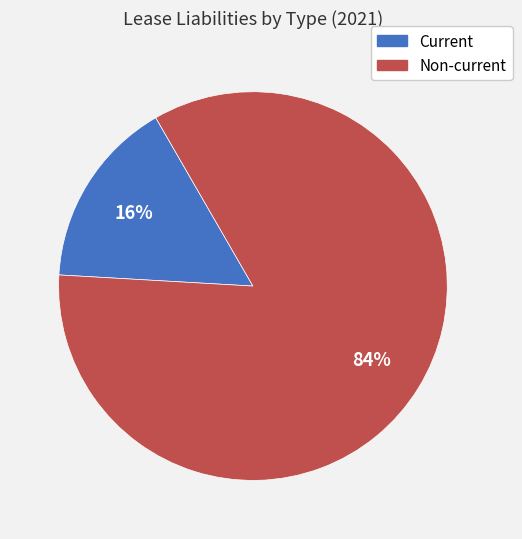

Count the number of slices in the pie.

2